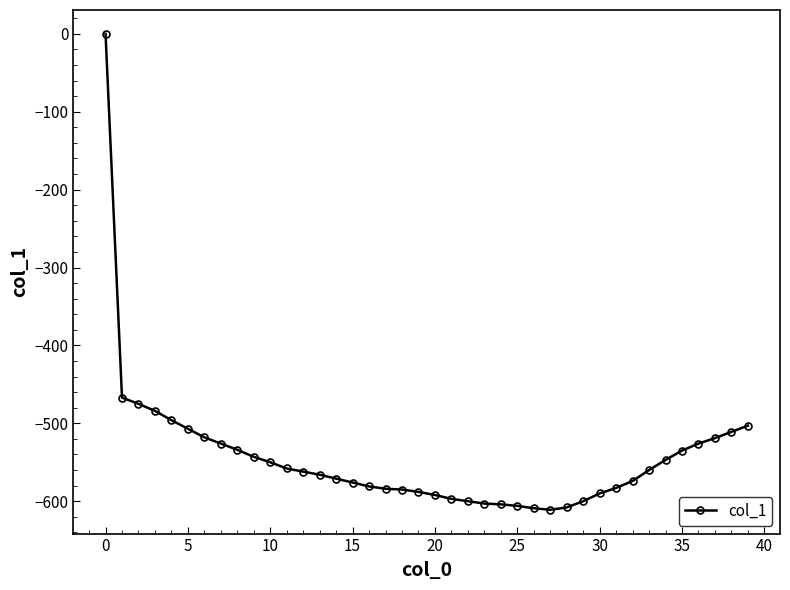

What is the value of the 40th point from the left?

-503